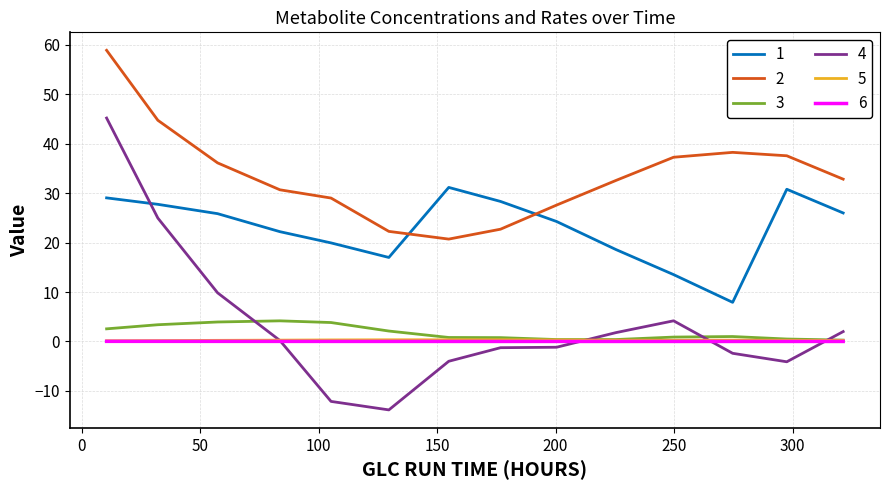

What is the smallest value displayed?

-13.8